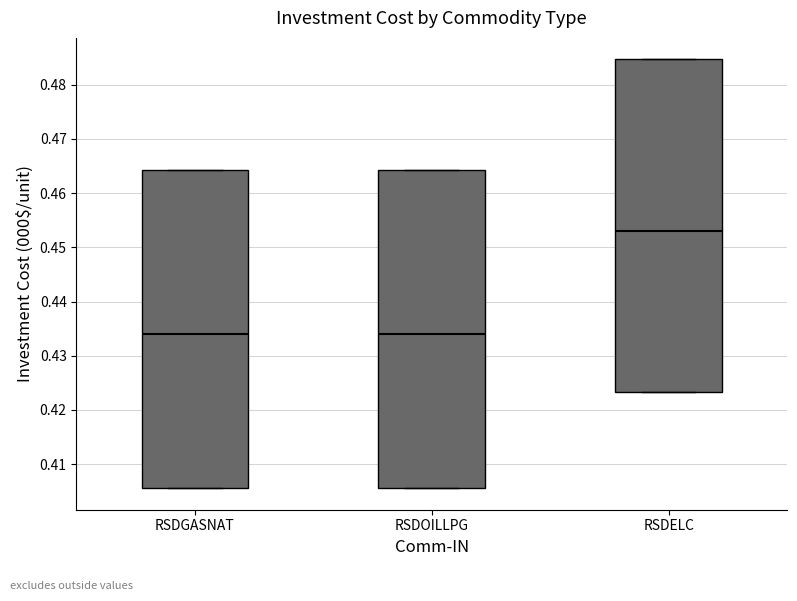

Reading left to right, transcribe this box plot: for each box, give where its median line is, the range the box spans, and where its two whiskers end, as read against the y-axis. The values are not printed on the chart, so give them approximately, as read against the axis.

RSDGASNAT: median 0.434, box 0.406 to 0.464, whiskers 0.406 to 0.464
RSDOILLPG: median 0.434, box 0.406 to 0.464, whiskers 0.406 to 0.464
RSDELC: median 0.453, box 0.423 to 0.485, whiskers 0.423 to 0.485